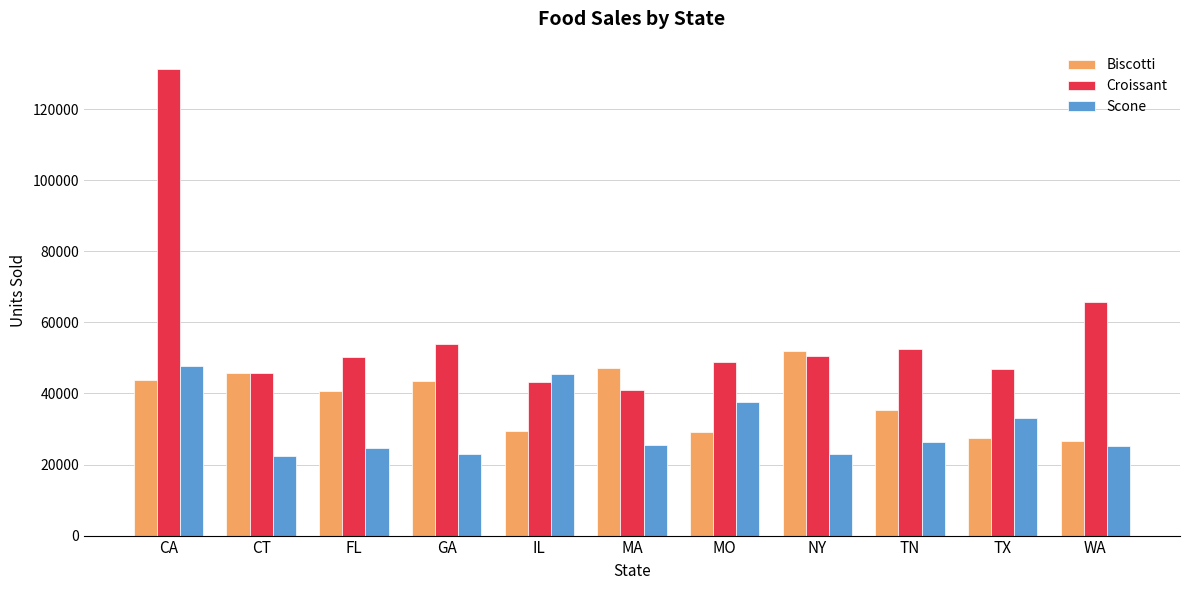

True or false: Croissant has a value of 52499 at TN.

True